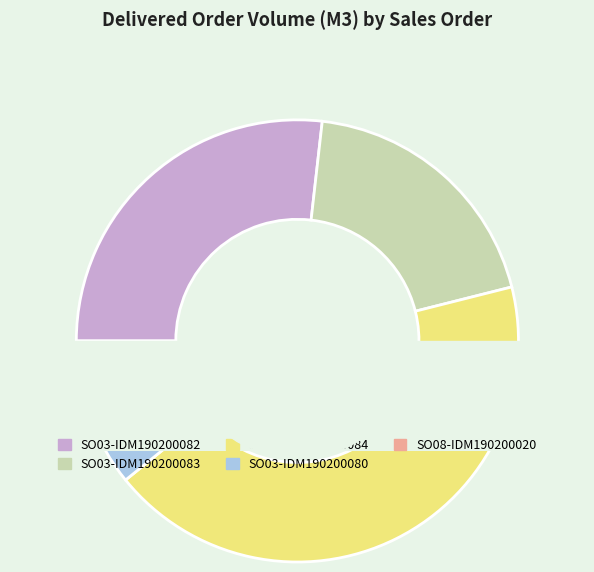

To the nearest percent, what is the average slice percentage?

20%